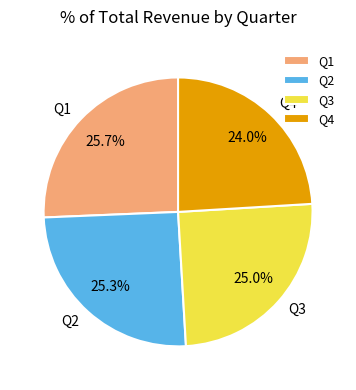

Is it true that Q2 is 25% of the pie?

True